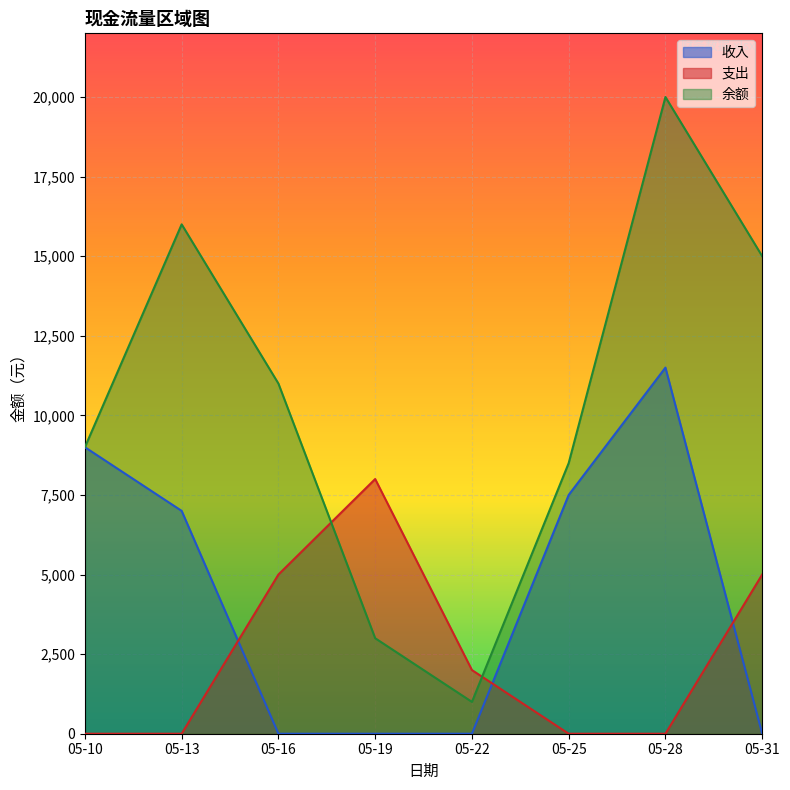

At which category is the sum across all series the highest?

05-28